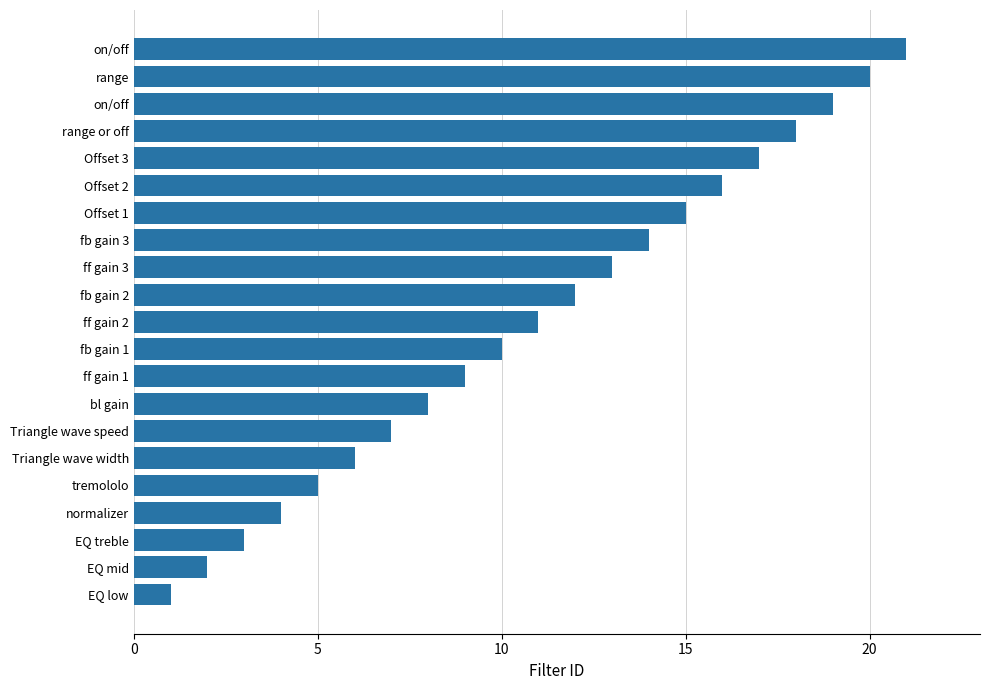

Count the number of data series in this chart.

1